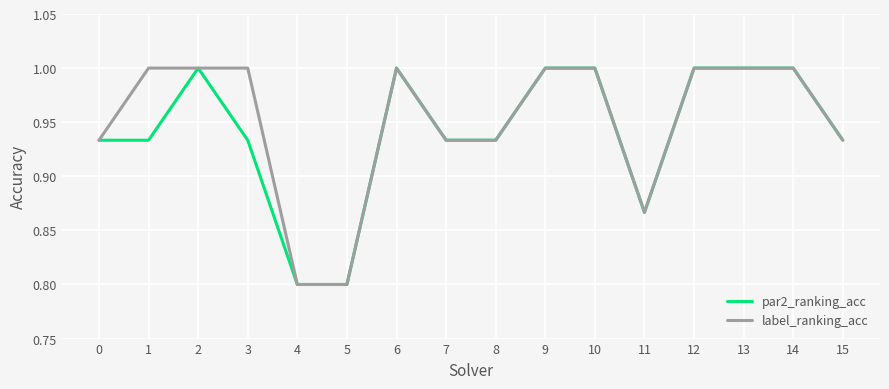

What is the smallest value displayed?

0.8